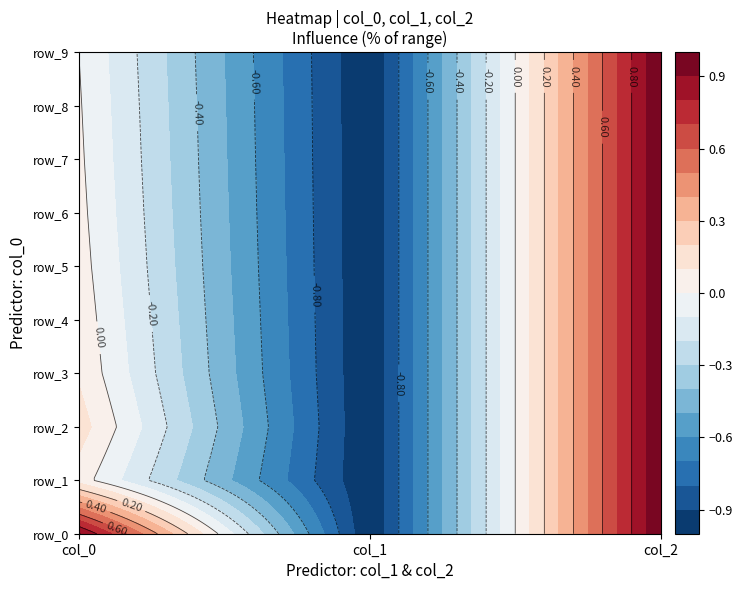

True or false: row_9 has a value of -1.0 at col_1.

True